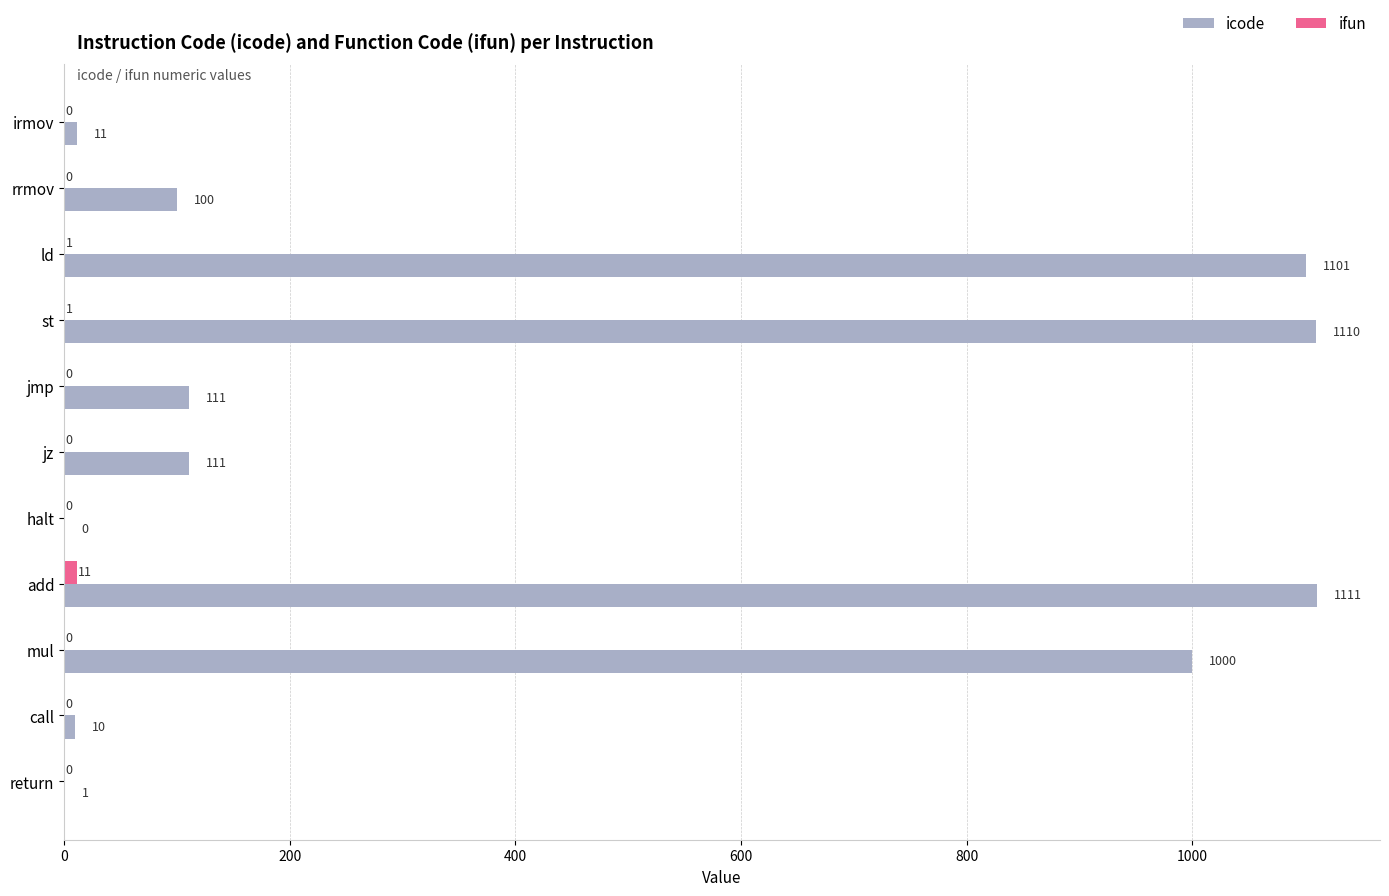

What is the sum of all icode values?

4666